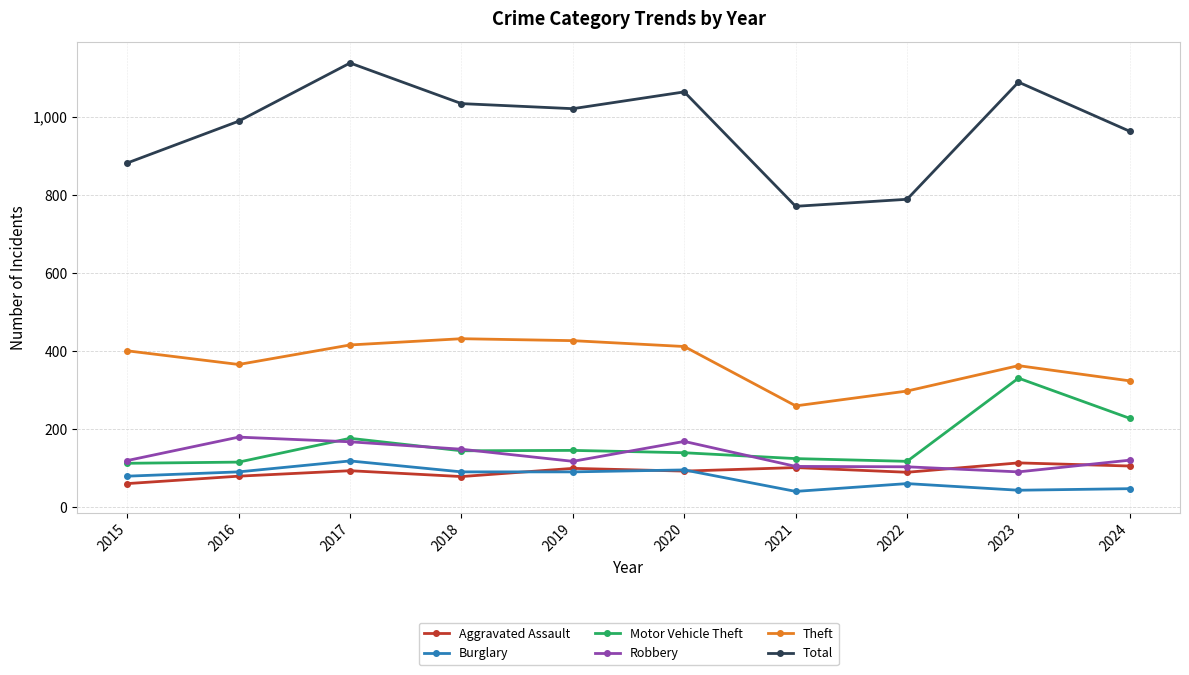

Which series changed the most between 2015 and 2022?

Theft